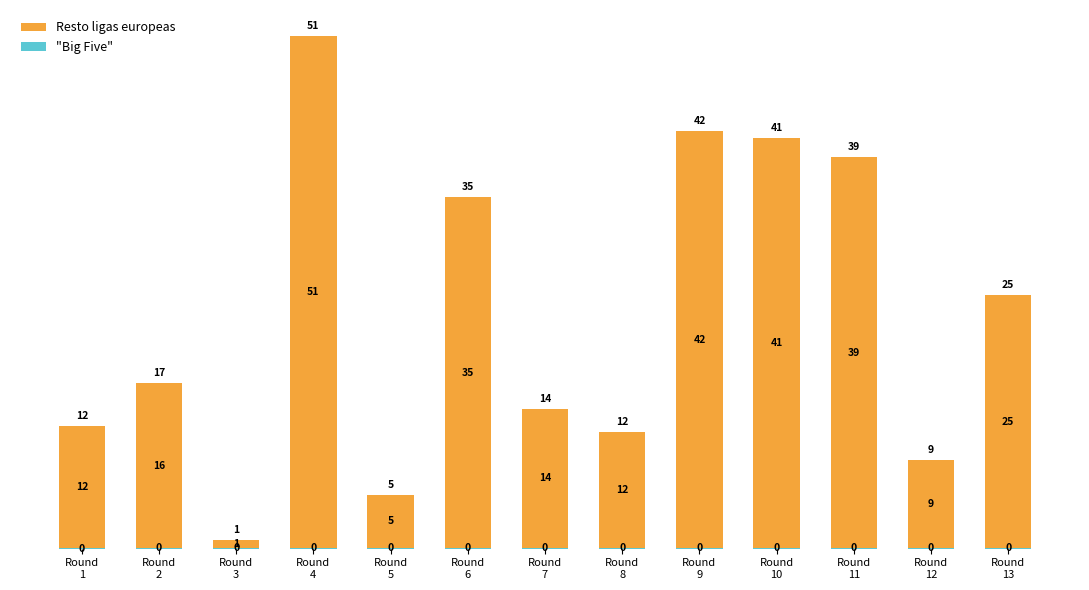

Are the bars horizontal?

No